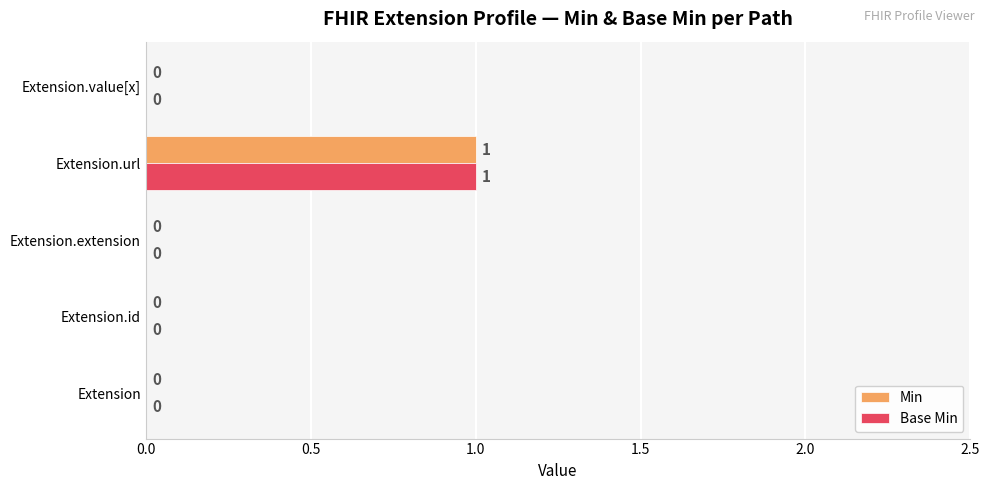

Count the number of data series in this chart.

2